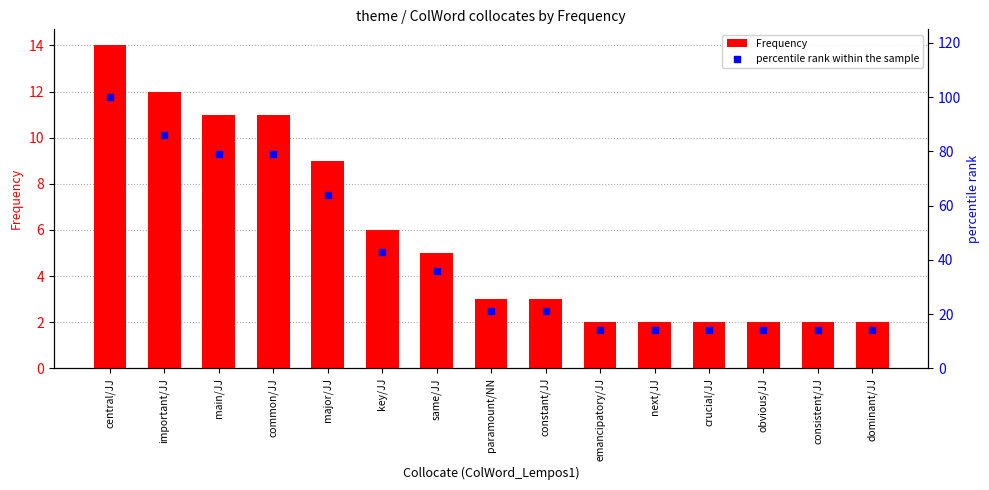

Which series has the widest spread of Y values?

percentile rank within the sample